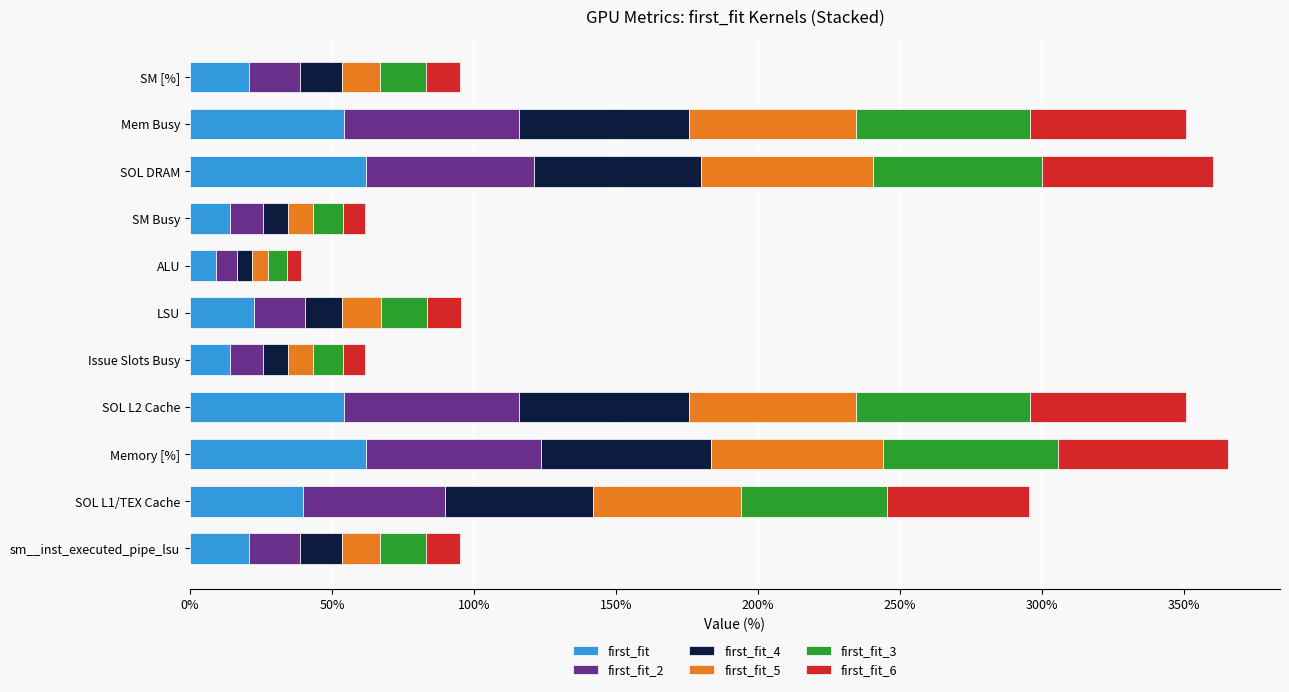

What is the maximum value for first_fit?

62.0